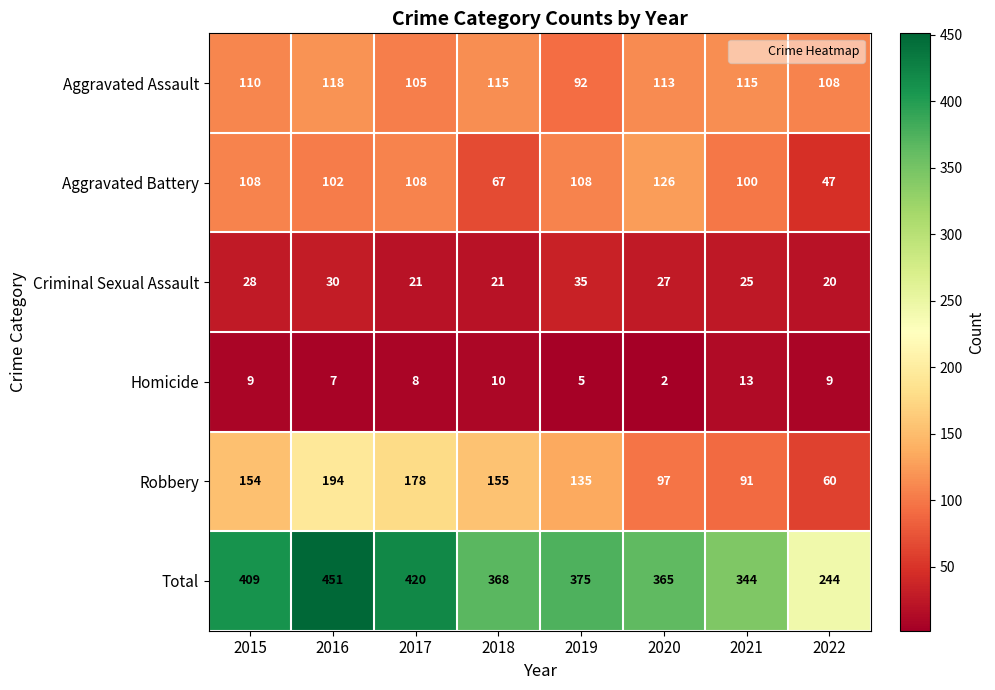

What is the spread (max minus min) of values at 2018?

358